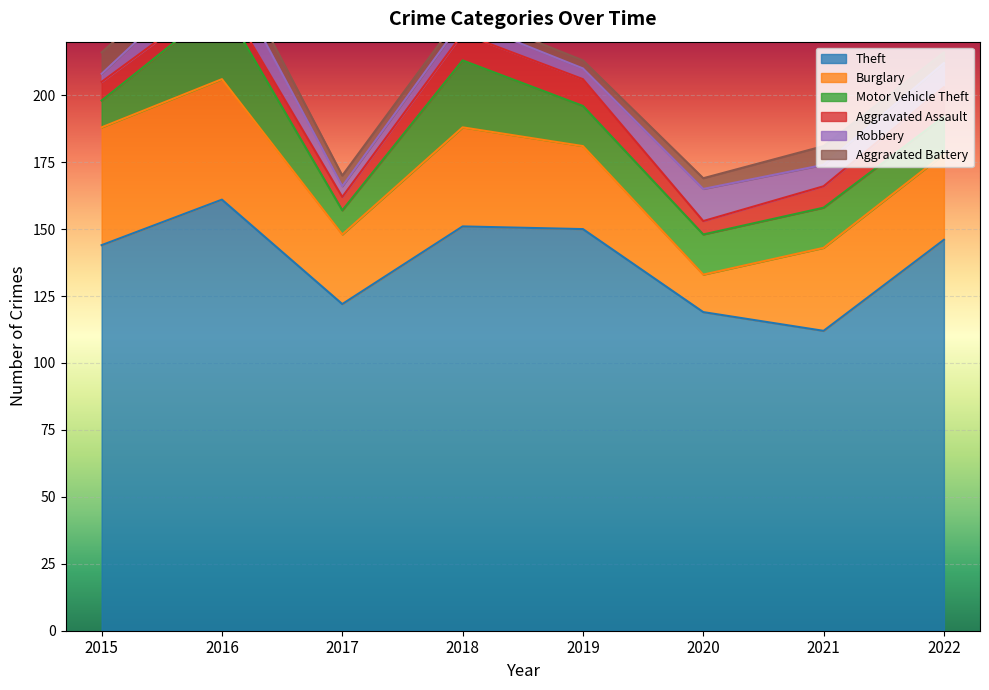

True or false: Aggravated Assault and Motor Vehicle Theft cross at least once.

False